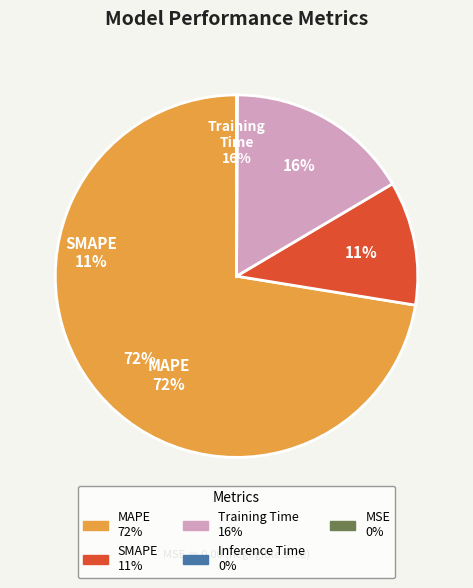

Which category accounts for the majority?

MAPE